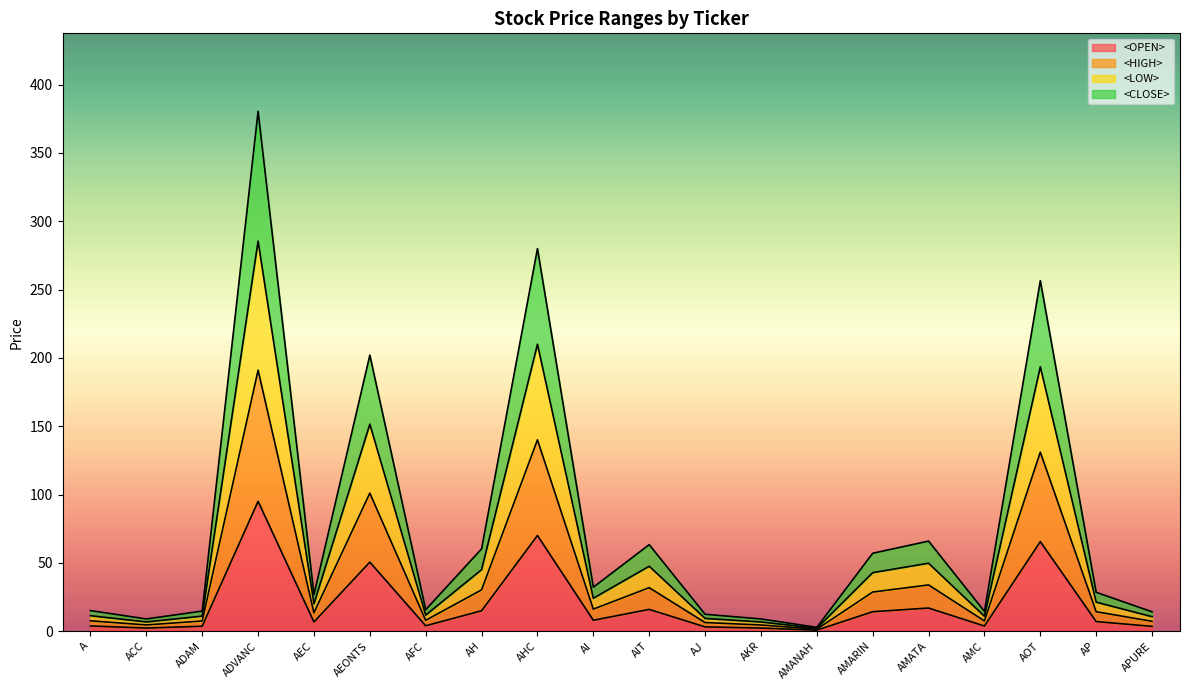

At which category is the sum across all series the highest?

ADVANC